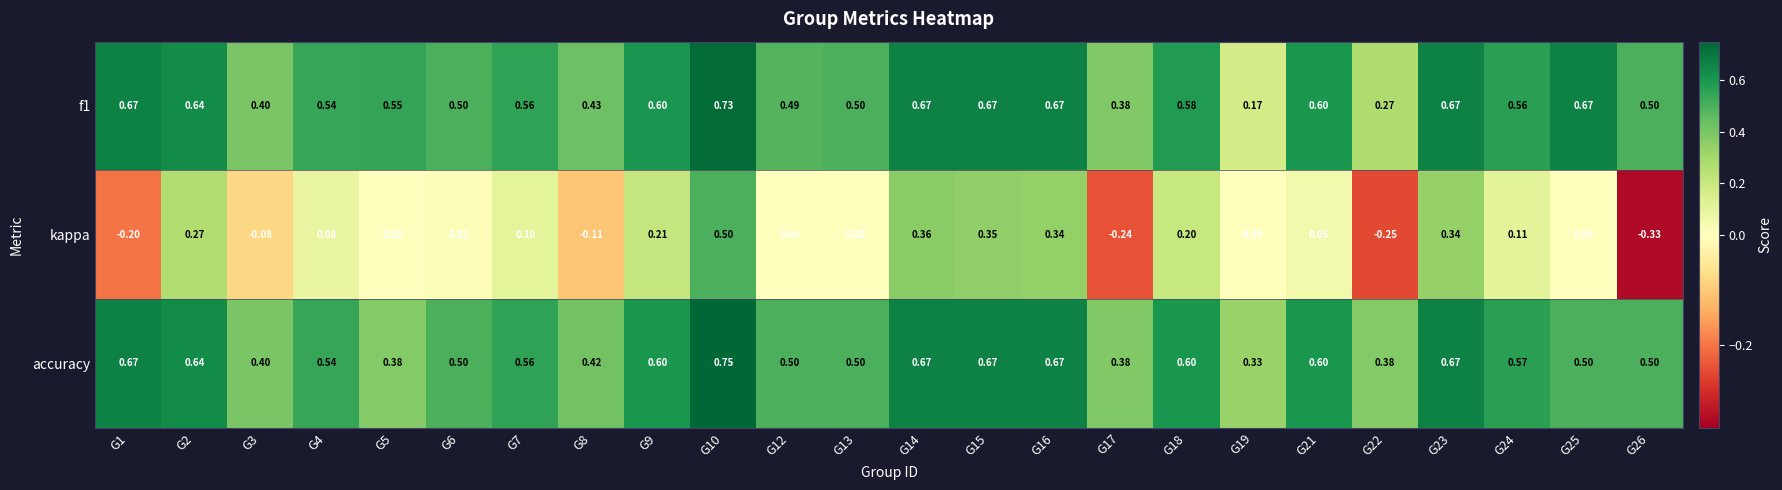

At which category is the sum across all series the highest?

G10